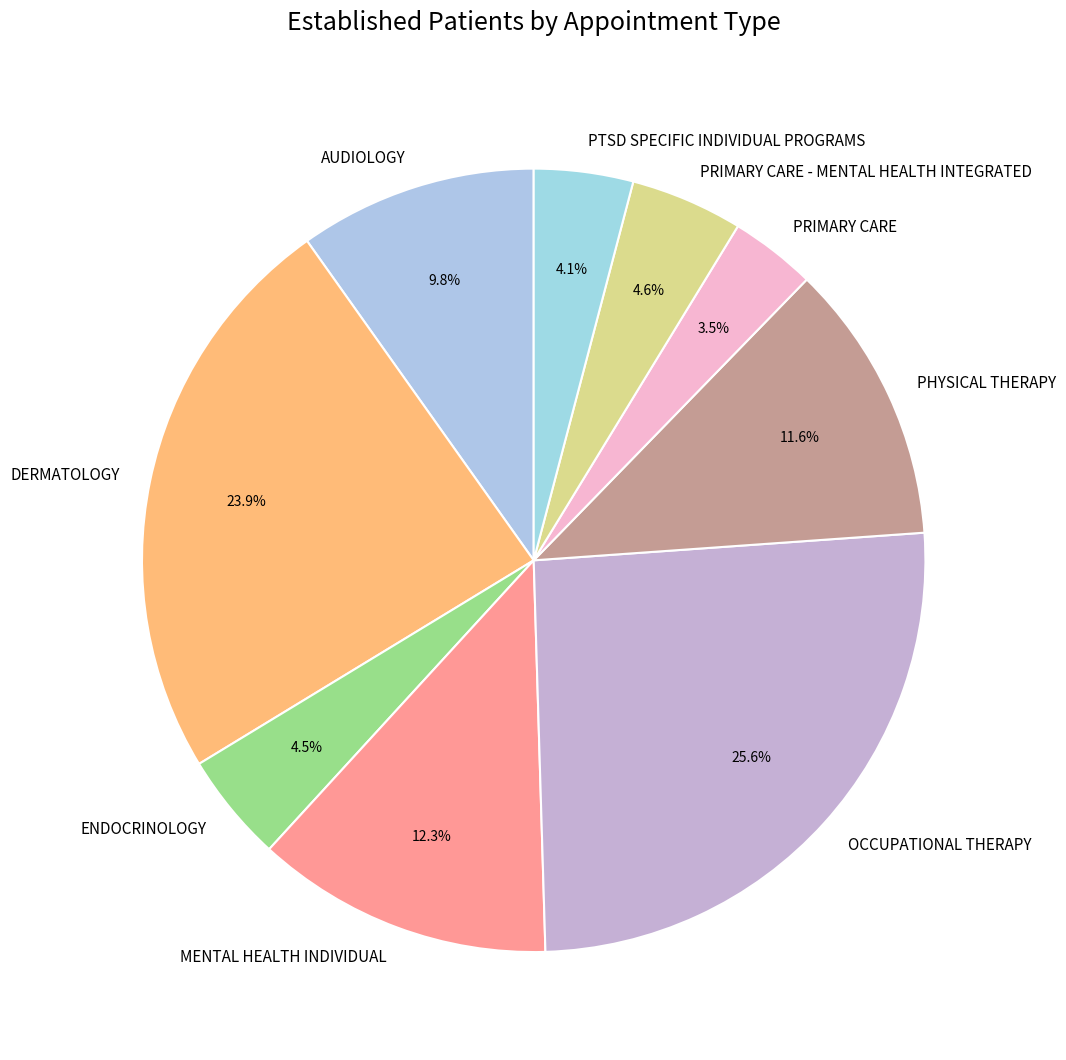

What is the smallest slice in the pie chart?

PRIMARY CARE